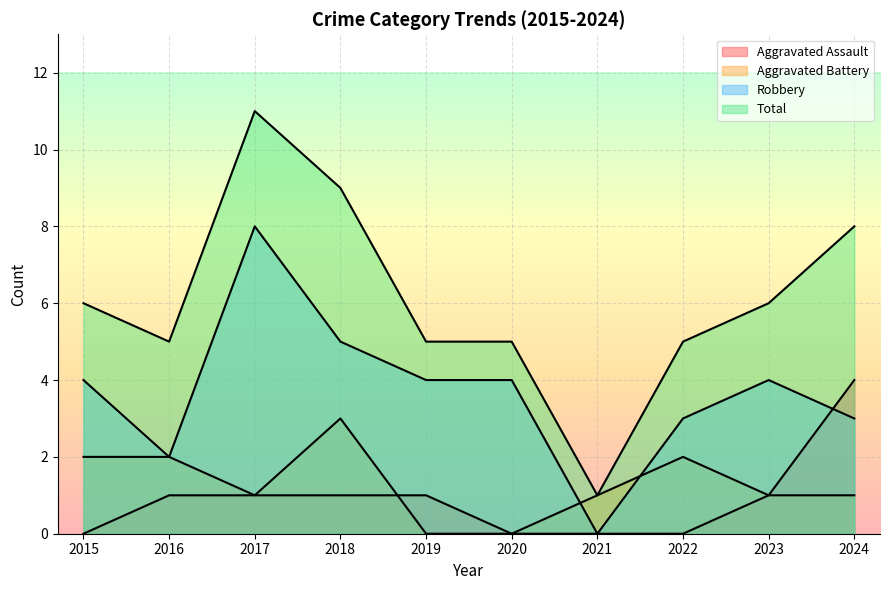

How many distinct data groups are displayed?

4